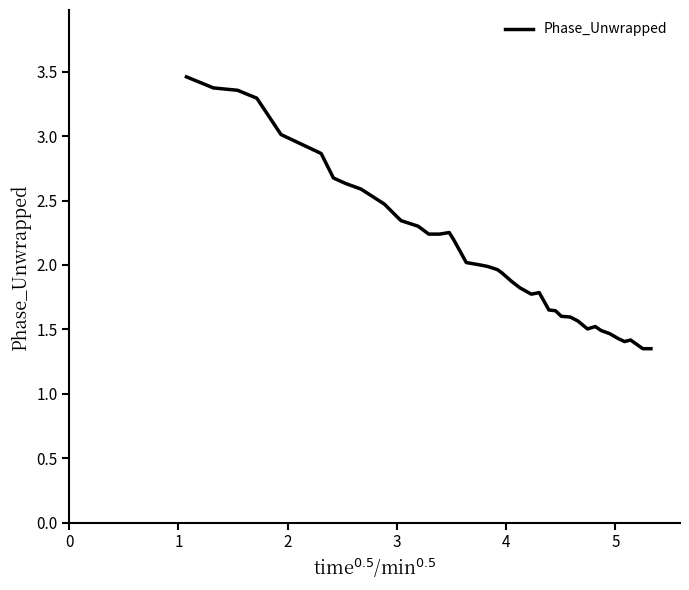

What is the difference between the maximum and minimum values?

2.1